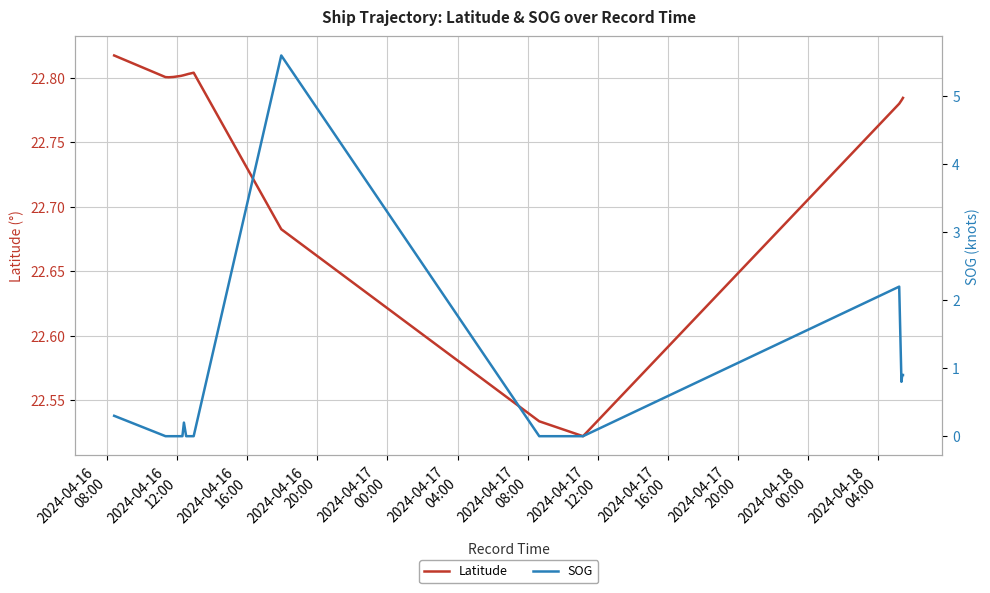

List the series in order of their peak value, highest first.

Latitude, SOG